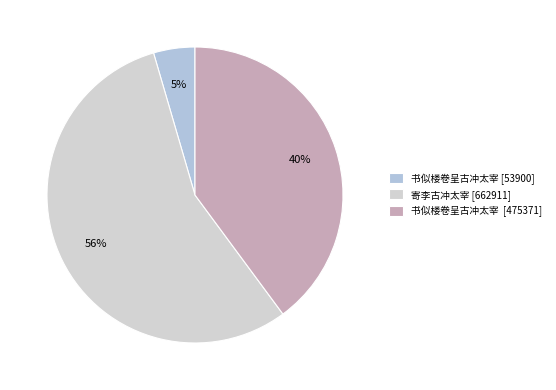

Which slice is the smallest?

书似楼卷呈古冲太宰 [53900]